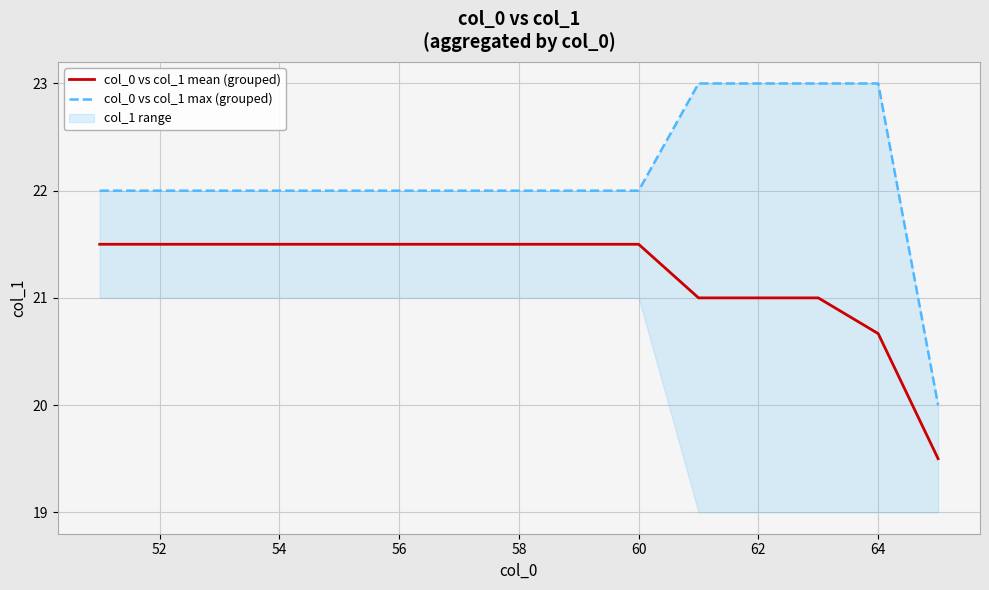

Is it true that col_0 vs col_1 mean (grouped) equals 29.7 at 58?

False